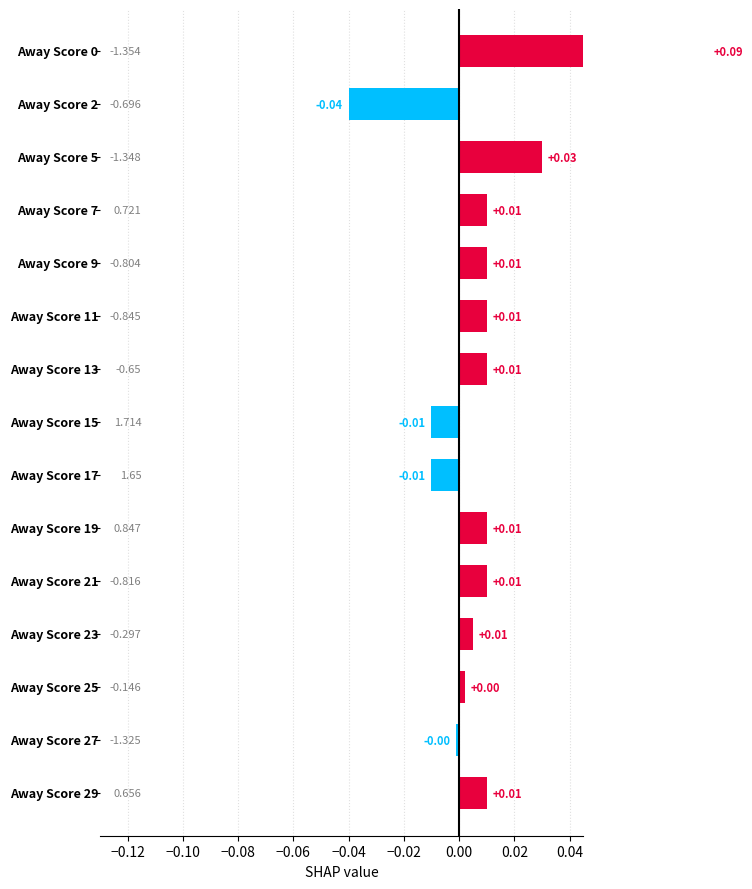

Does the chart contain any negative values?

Yes